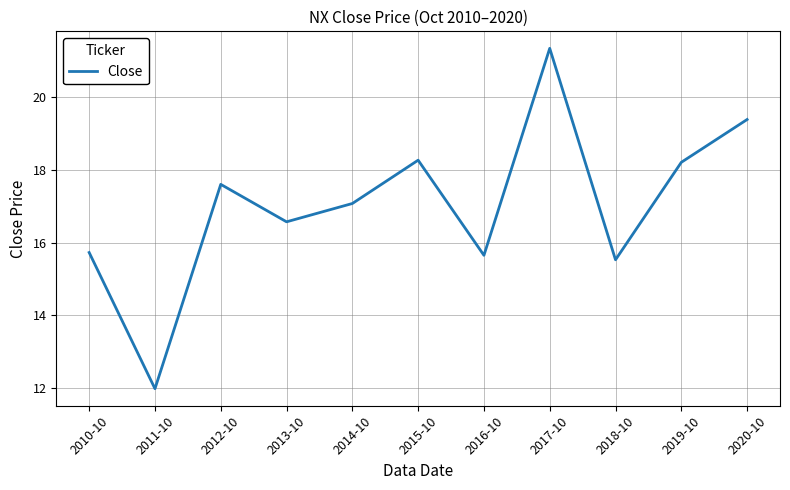

Does the chart have visible grid lines?

Yes